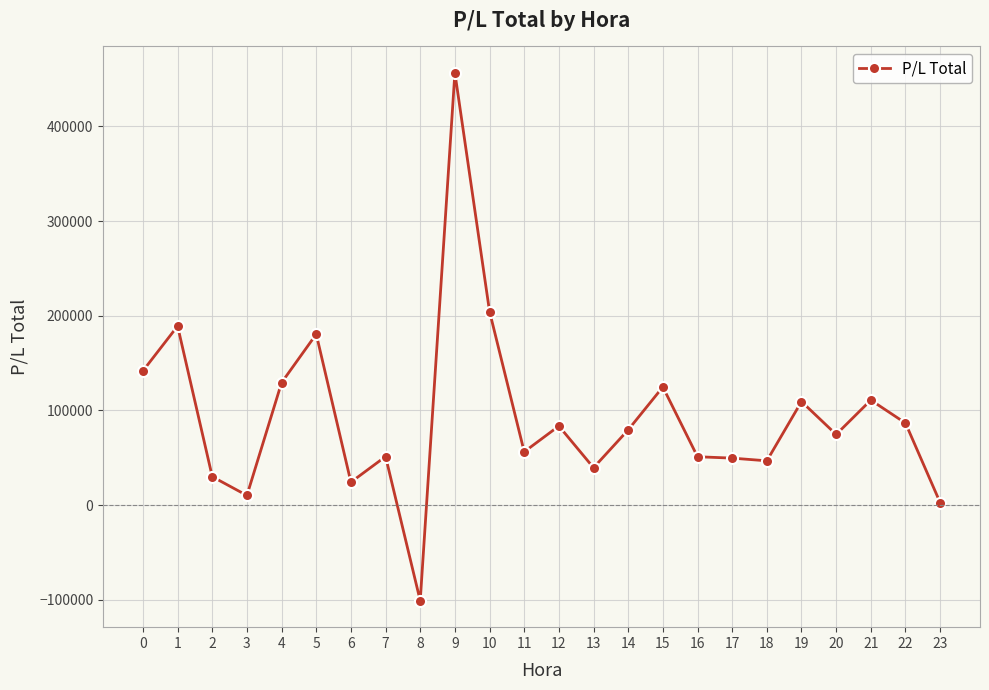

What is the value of the 1st point from the left?

141803.5